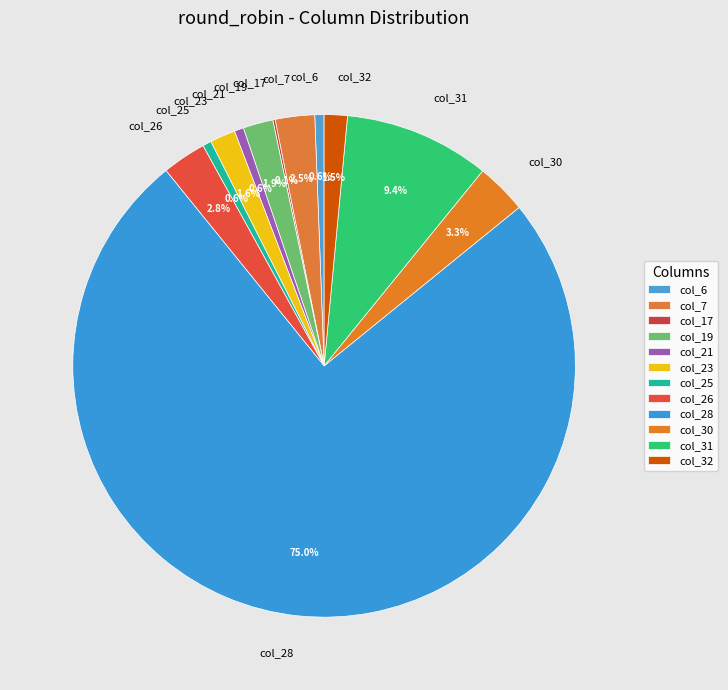

What is the ratio of the value at col_31 to the value at col_32?

6.3